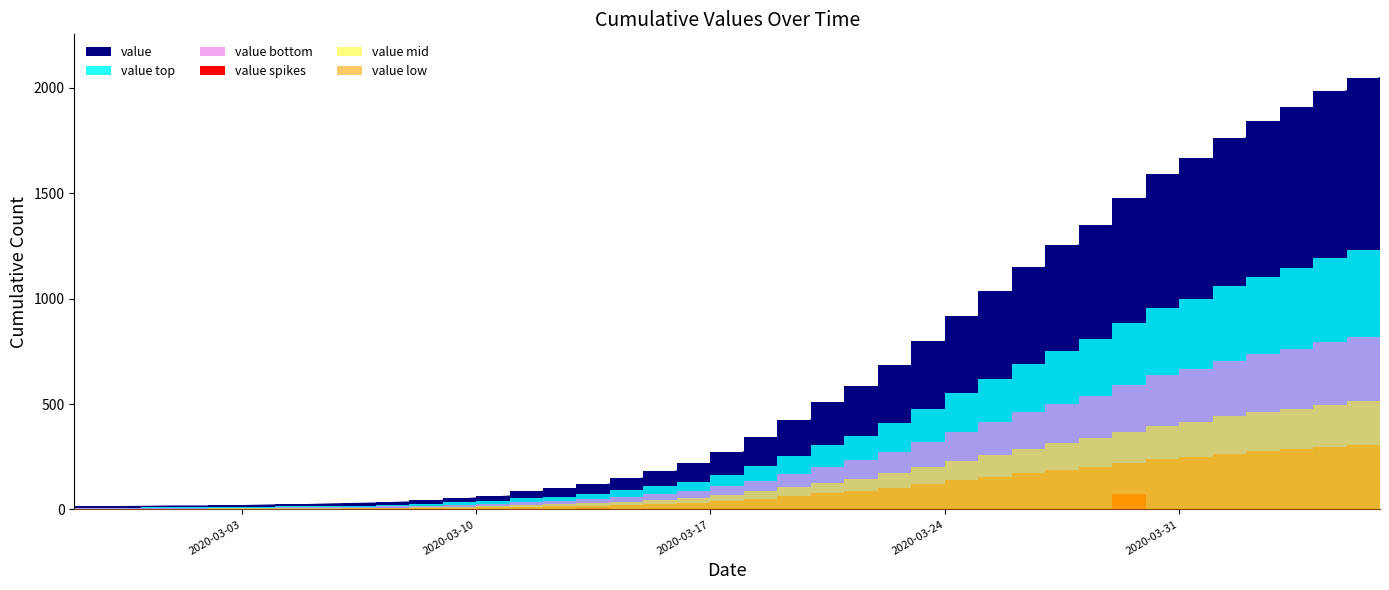

At which label is the value closest to 1031?

2020-03-26